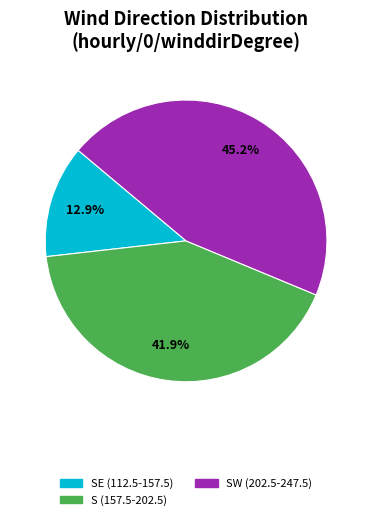

Which slice is the smallest?

SE (112.5-157.5)